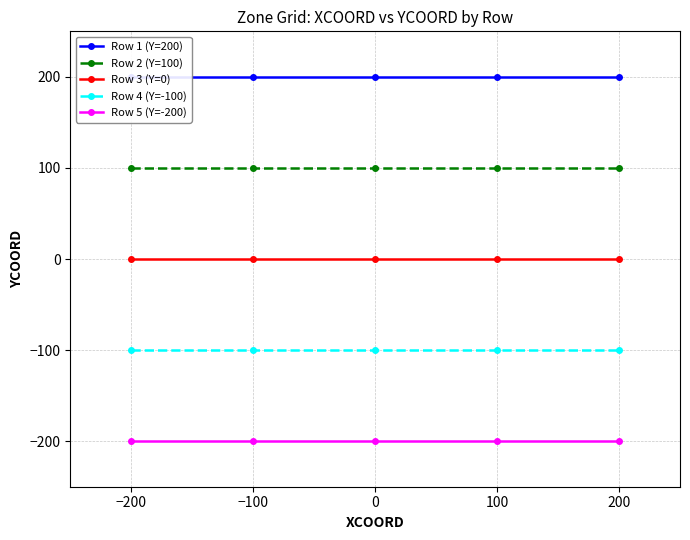

True or false: Row 5 (Y=-200) has more than 0 interior local peaks.

False